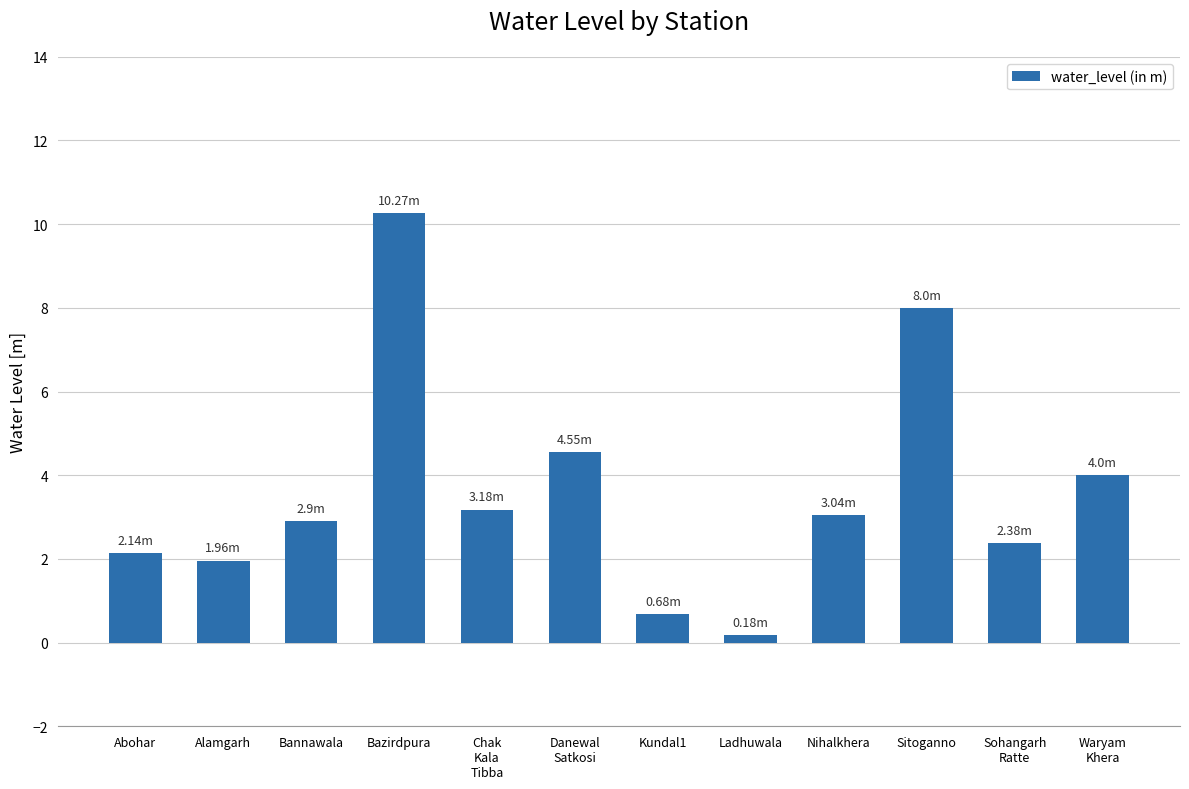

Which has a higher value, Abohar or Sitoganno?

Sitoganno